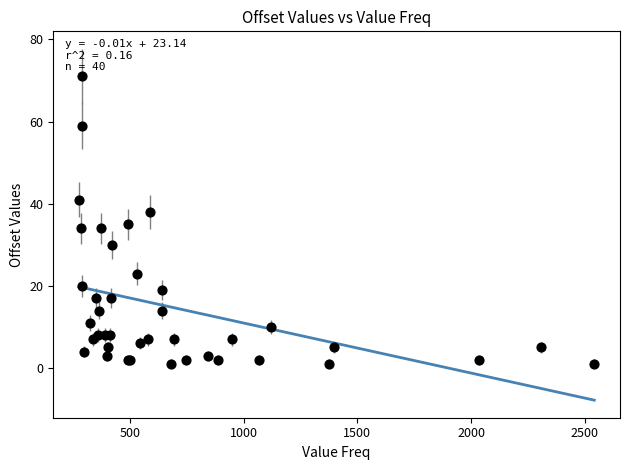

What Y value in the scatter plot is closest to 36?

35